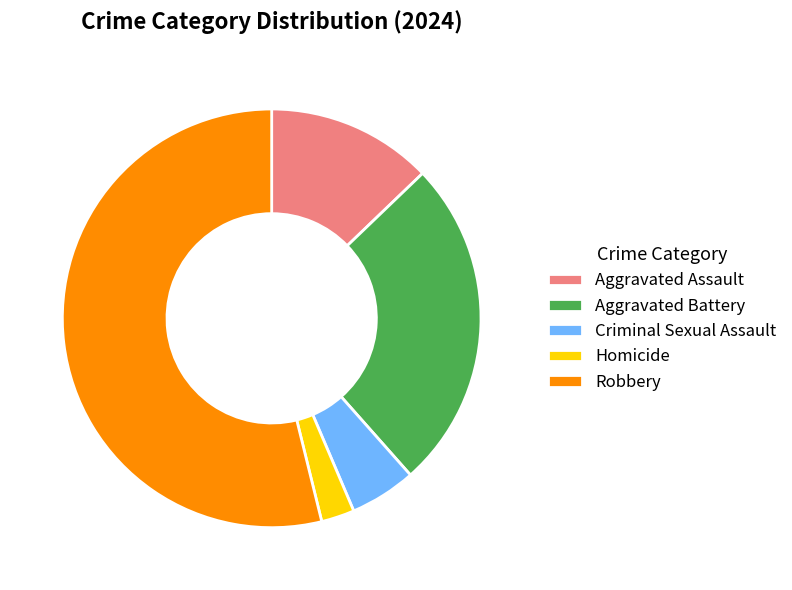

What is the smallest slice in the pie chart?

Homicide